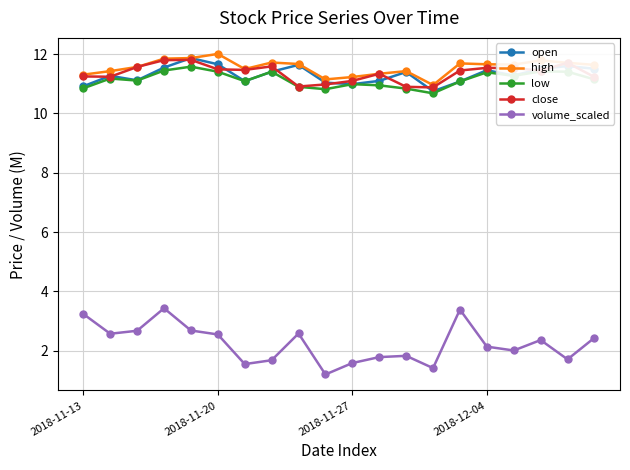

True or false: open has more than 1 points higher than both neighbors.

True